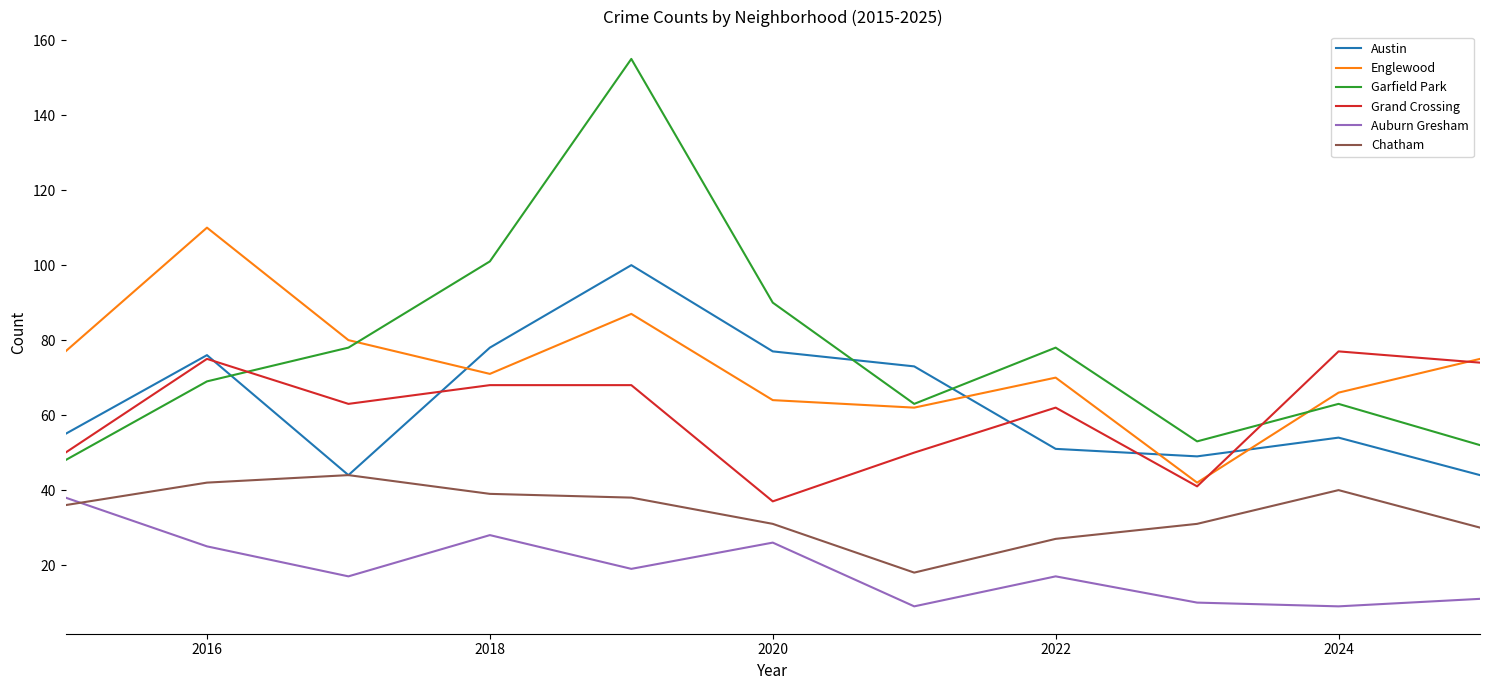

Which series has the widest spread of values?

Garfield Park